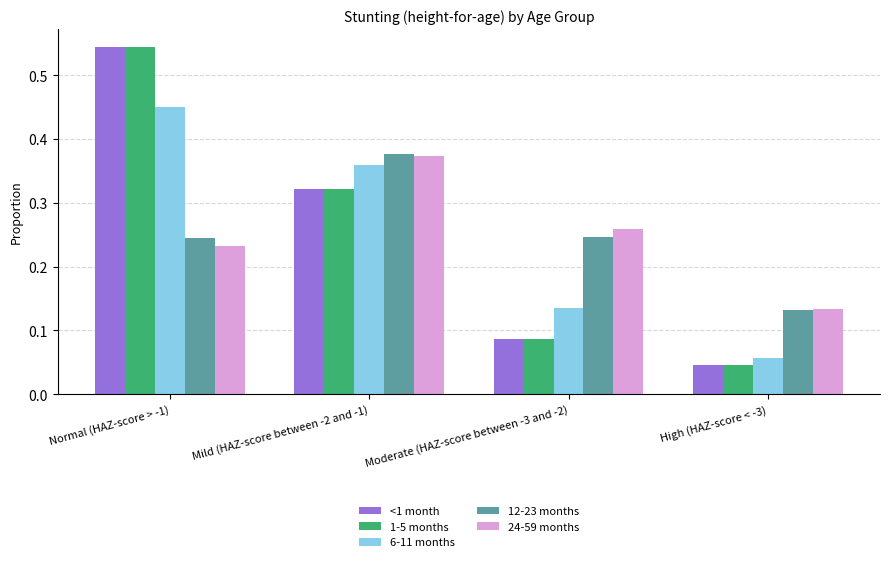

The value of 6-11 months at Normal (HAZ-score > -1) is 0.7. True or false?

False